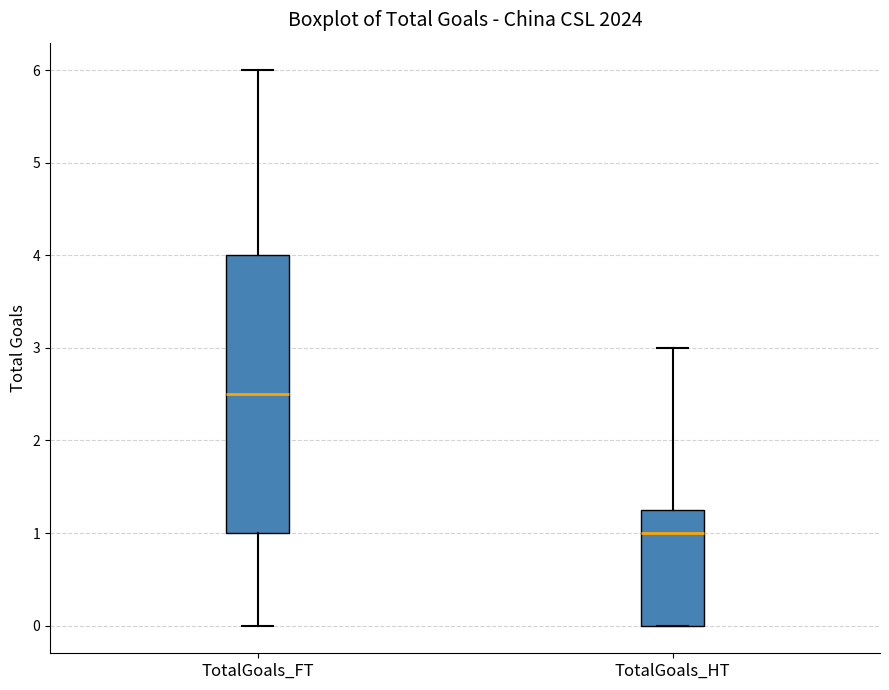

Which box's median line is the lowest?

TotalGoals_HT